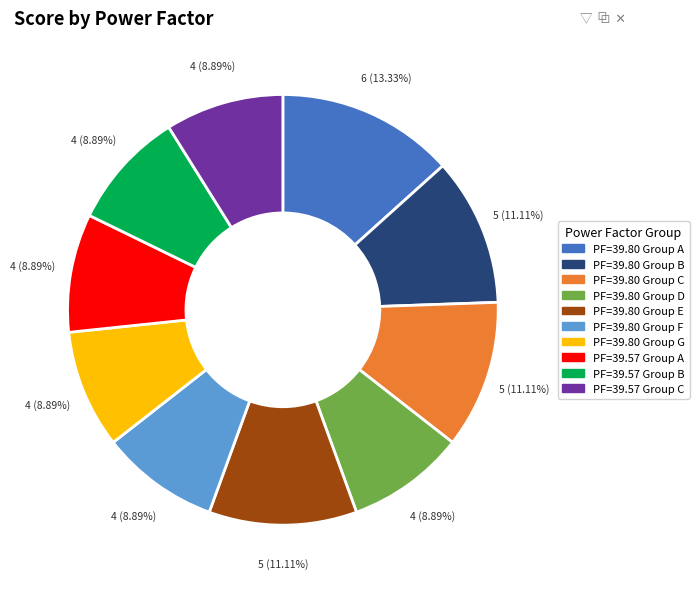

Does any single category account for the majority?

No